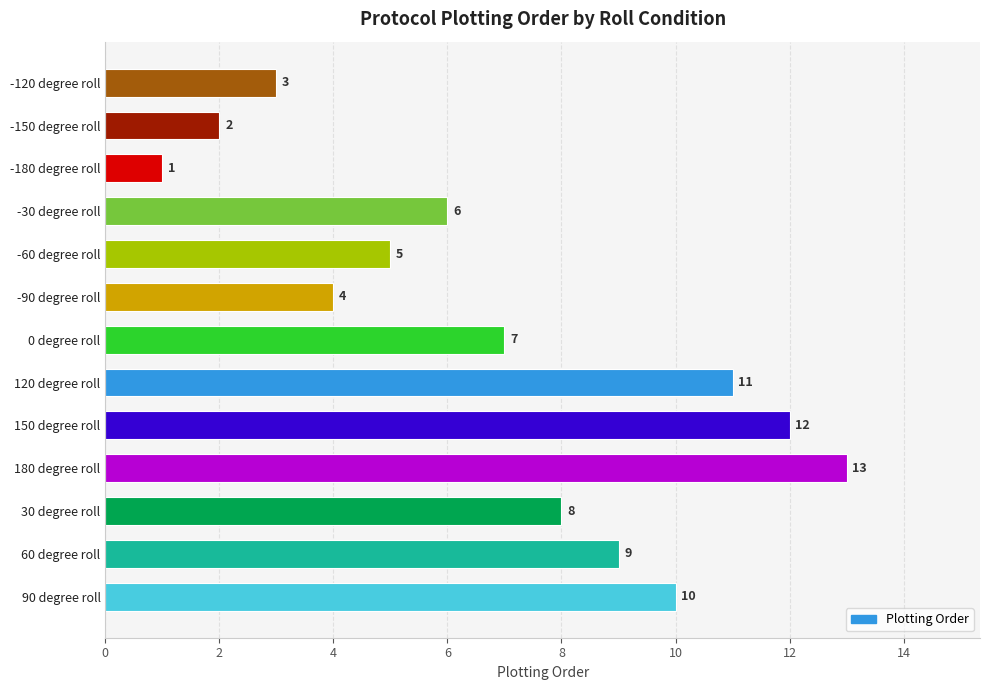

What is the sum of the values at 30 degree roll and -60 degree roll?

13